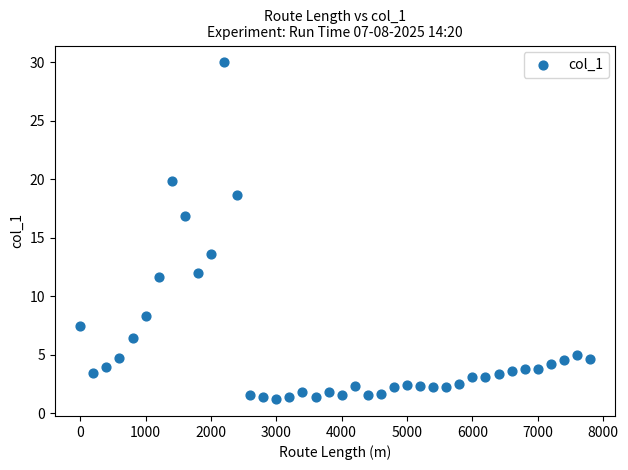

What Y value in the scatter plot is closest to 15?

13.6